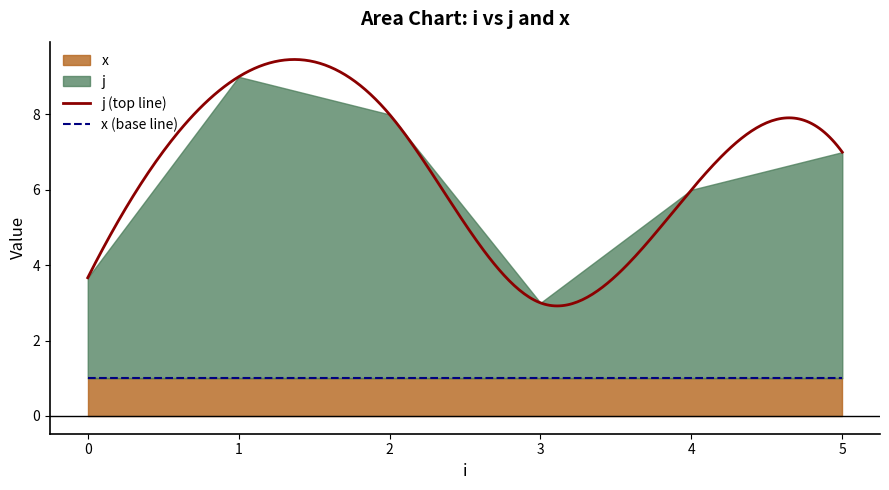

What is the highest value of the j (top line) series?

9.5